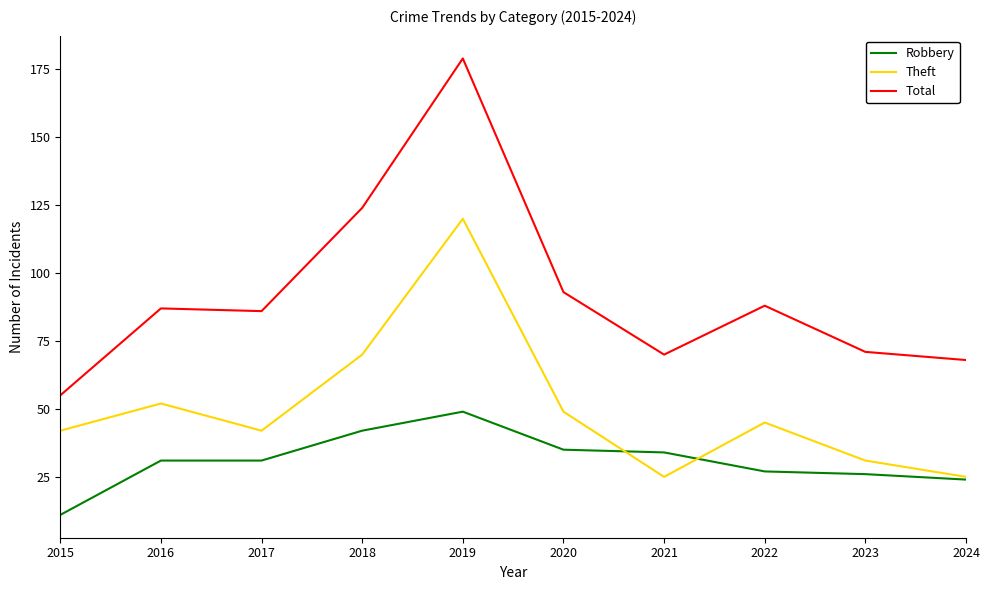

At which category does Theft reach its first local valley?

2017